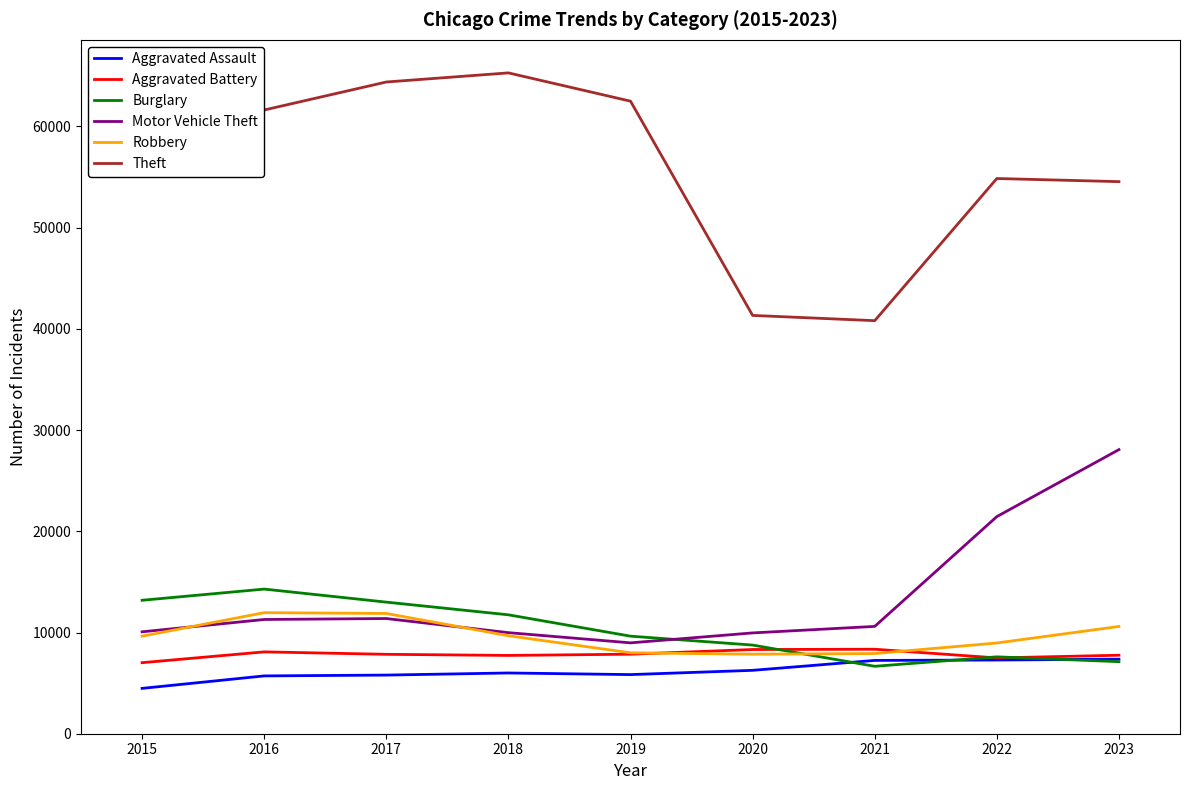

What value does the Burglary series have at 2022?

7595